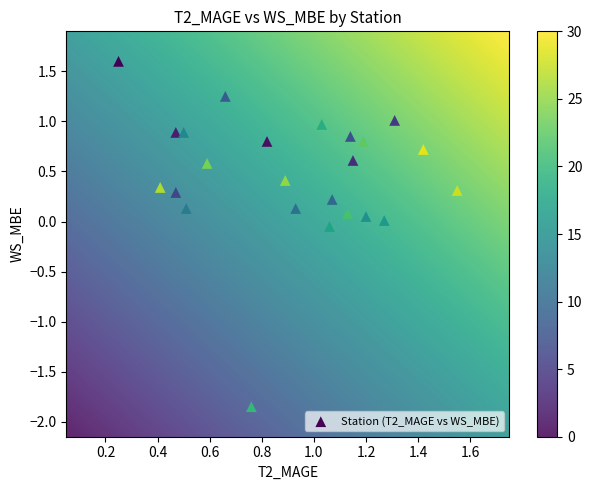

What is the range of X values (max minus min)?

1.3